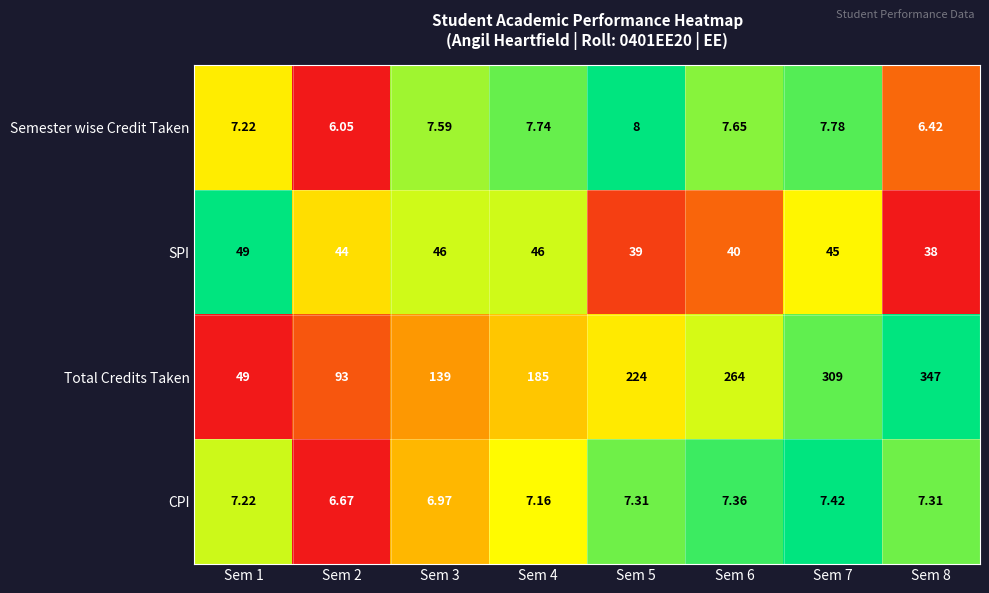

At Sem 3, list the series in order from smallest to largest.

CPI, Semester wise Credit Taken, SPI, Total Credits Taken